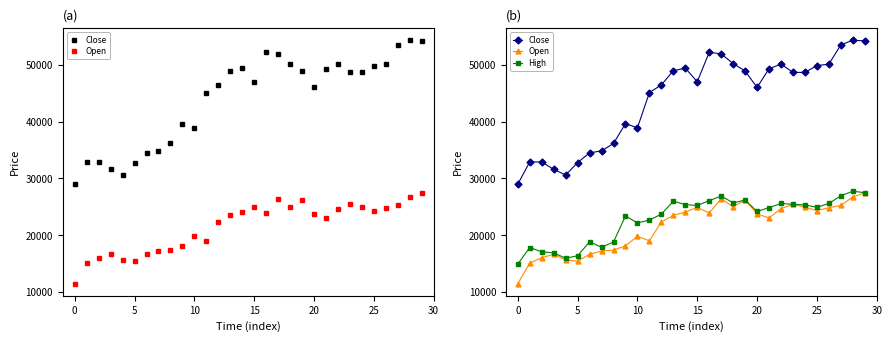

Which series has the largest total across all categories?

Close